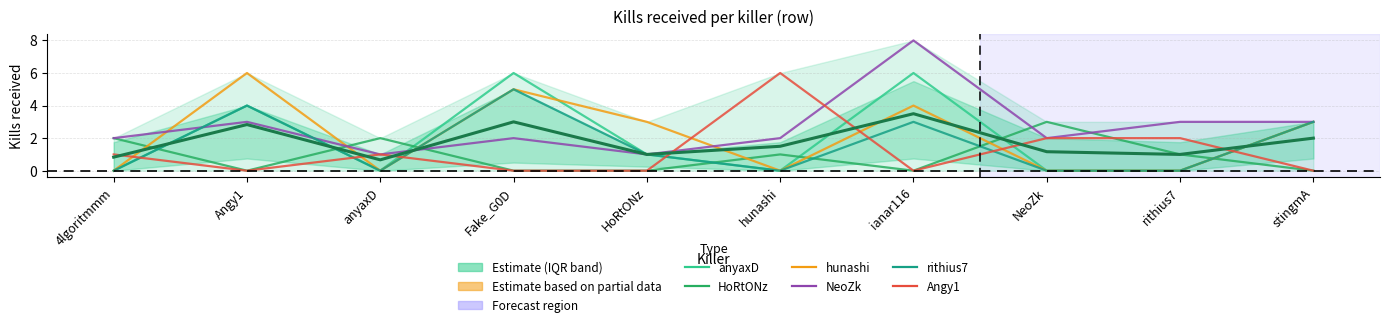

Between which two adjacent categories do anyaxD and HoRtONz first intersect?

4lgoritmmm and Angy1